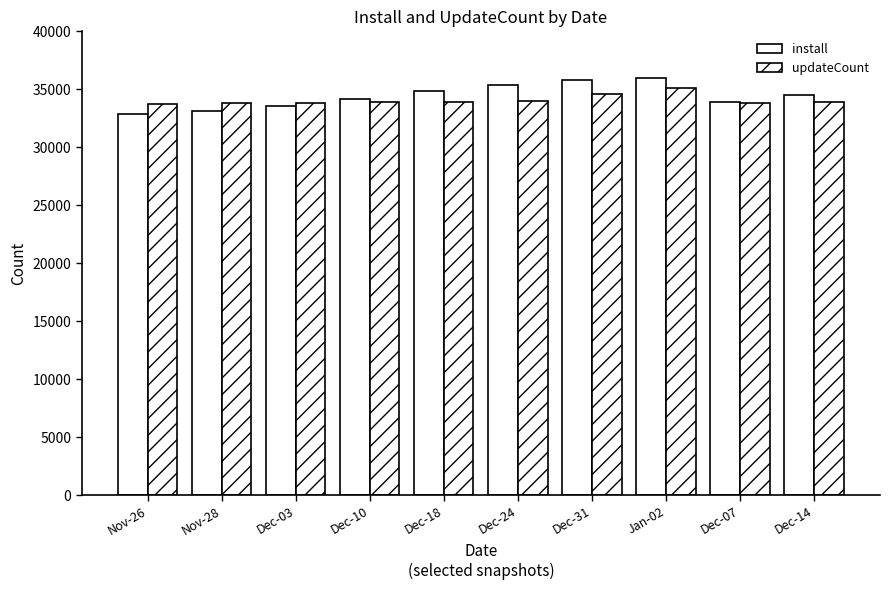

Count the number of data series in this chart.

2